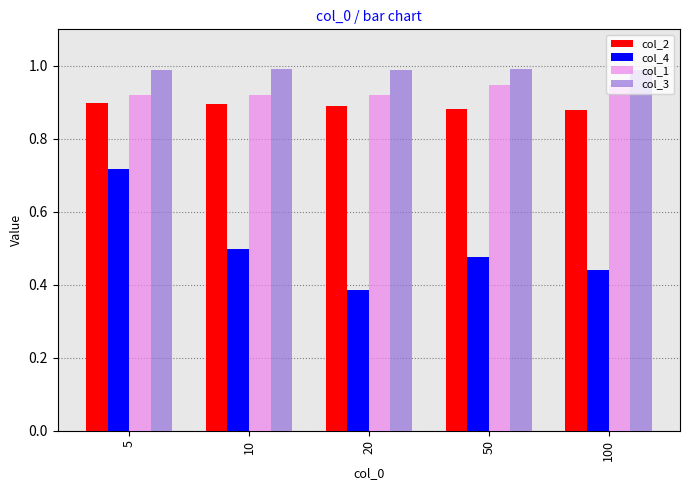

Rank the series by their maximum value, from highest to lowest.

col_3, col_1, col_2, col_4